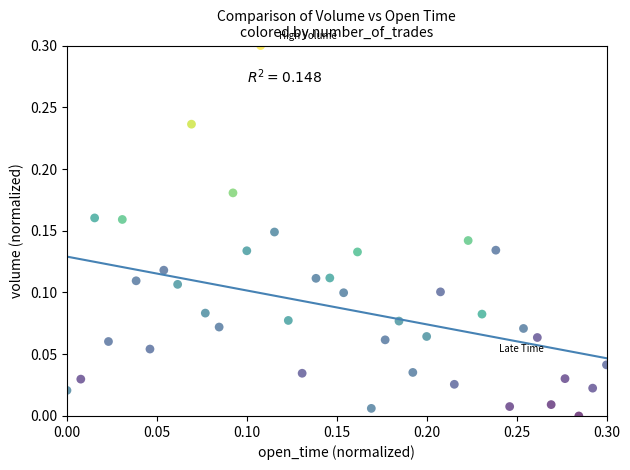

What is the range of X values (max minus min)?

0.3